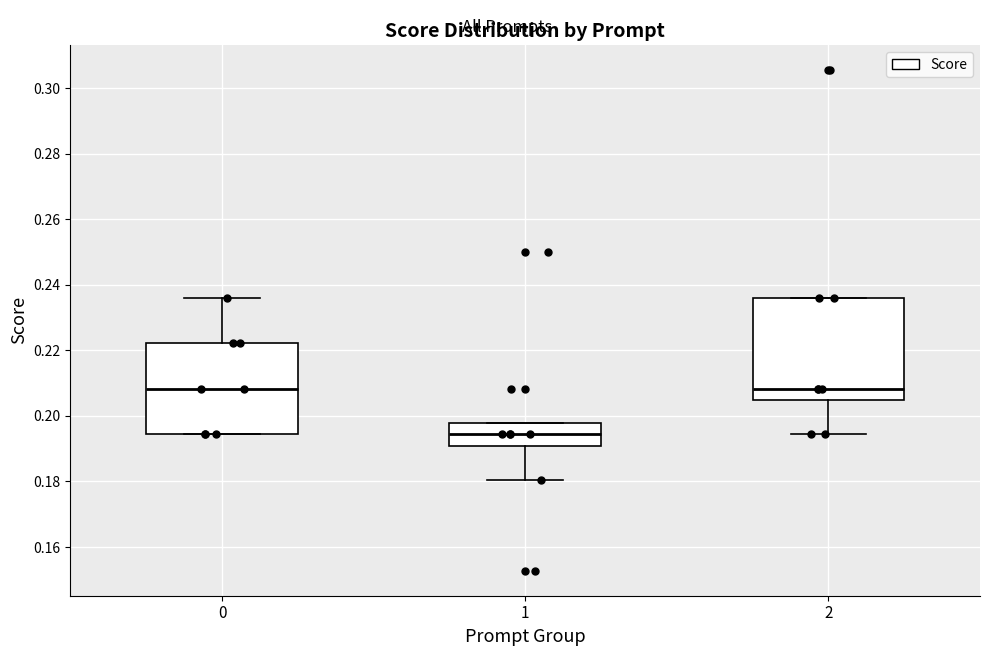

Comparing the boxes themselves (not the whiskers), which one is the tallest?

2